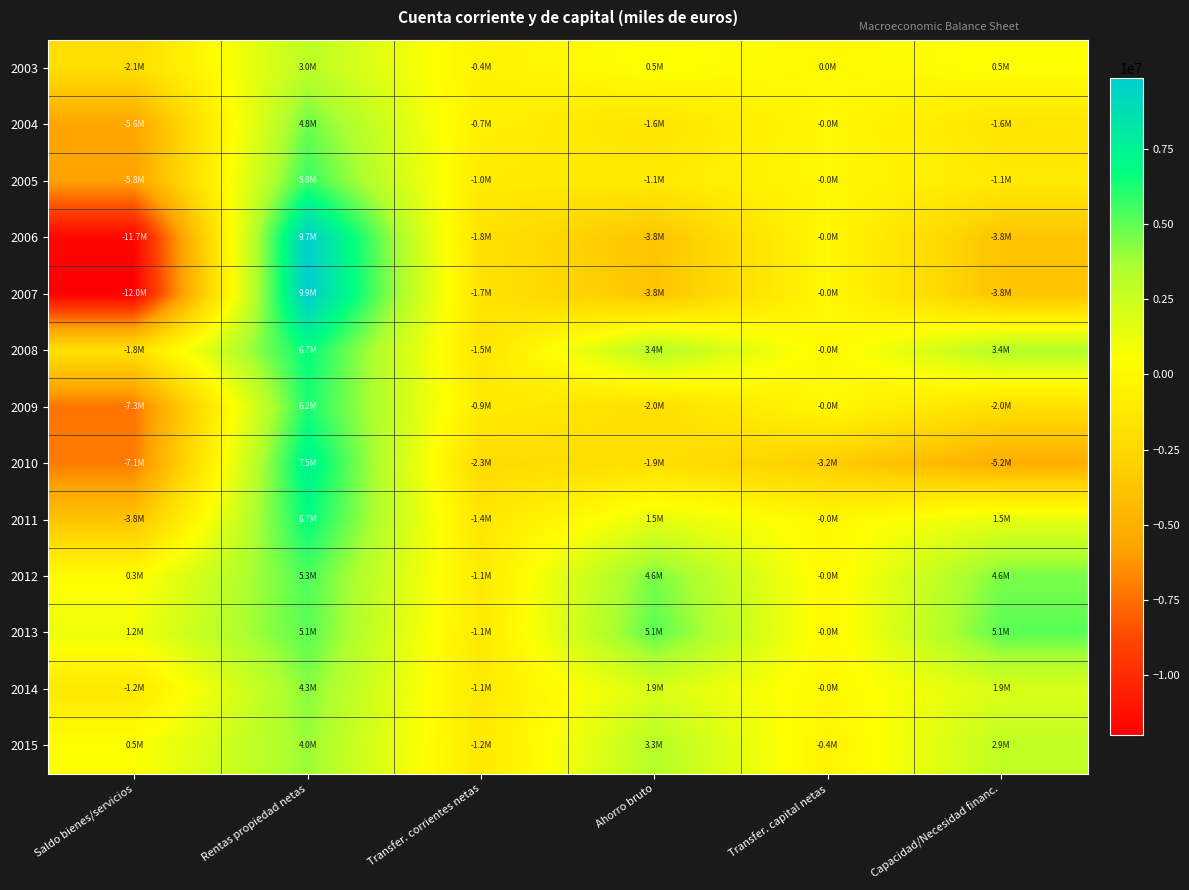

At how many categories does at least one series exceed 7025340?

1